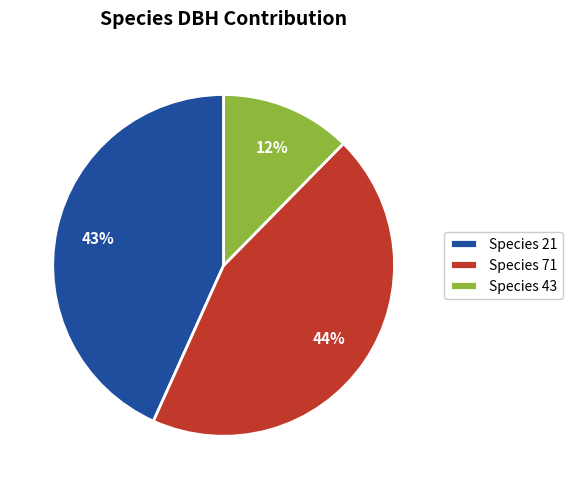

To the nearest percent, what percentage of the pie is Species 21?

43%